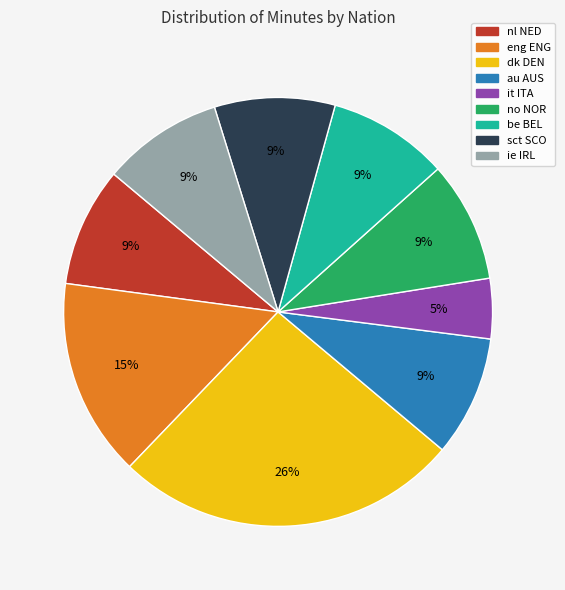

Which slice is the largest?

dk DEN